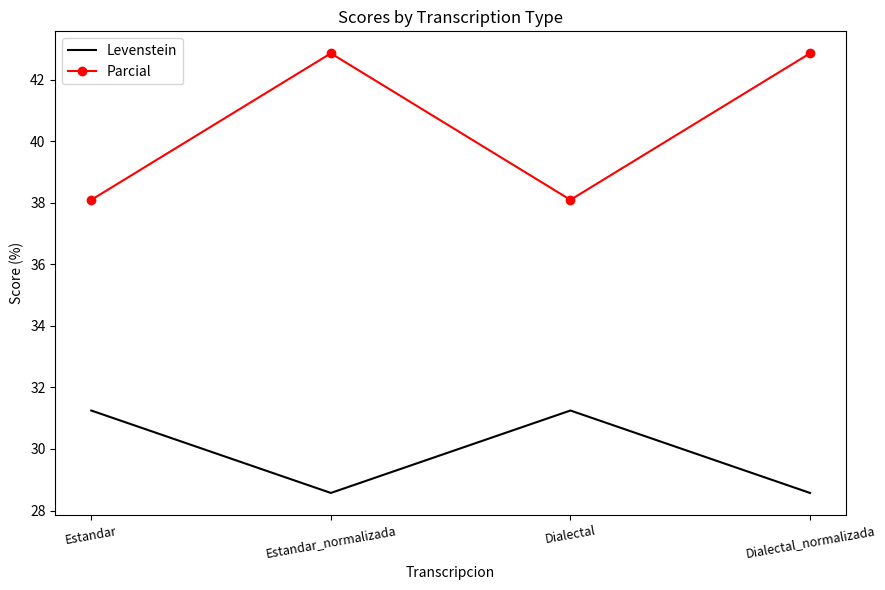

What are all the series names shown in the legend?

Levenstein, Parcial